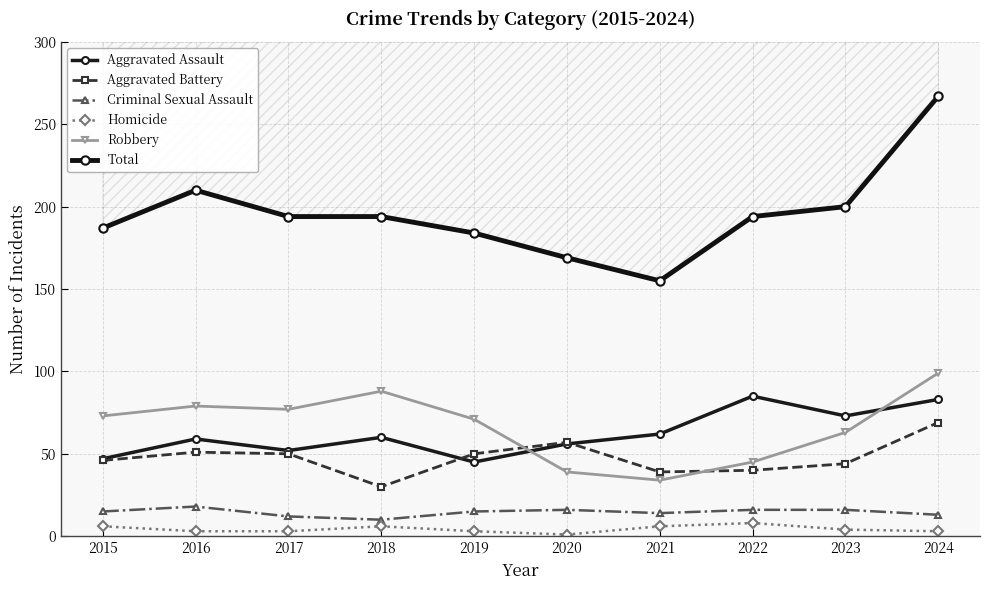

At which category does Homicide reach its first local peak?

2018